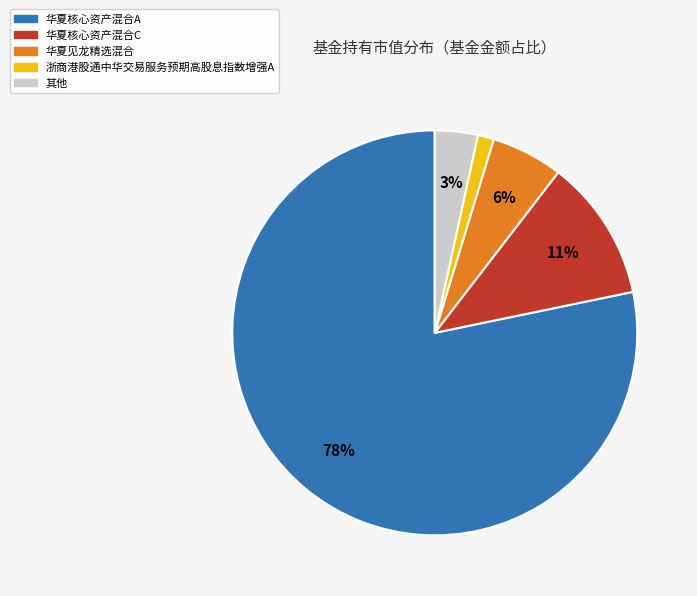

Which category has the biggest portion of the pie?

华夏核心资产混合A